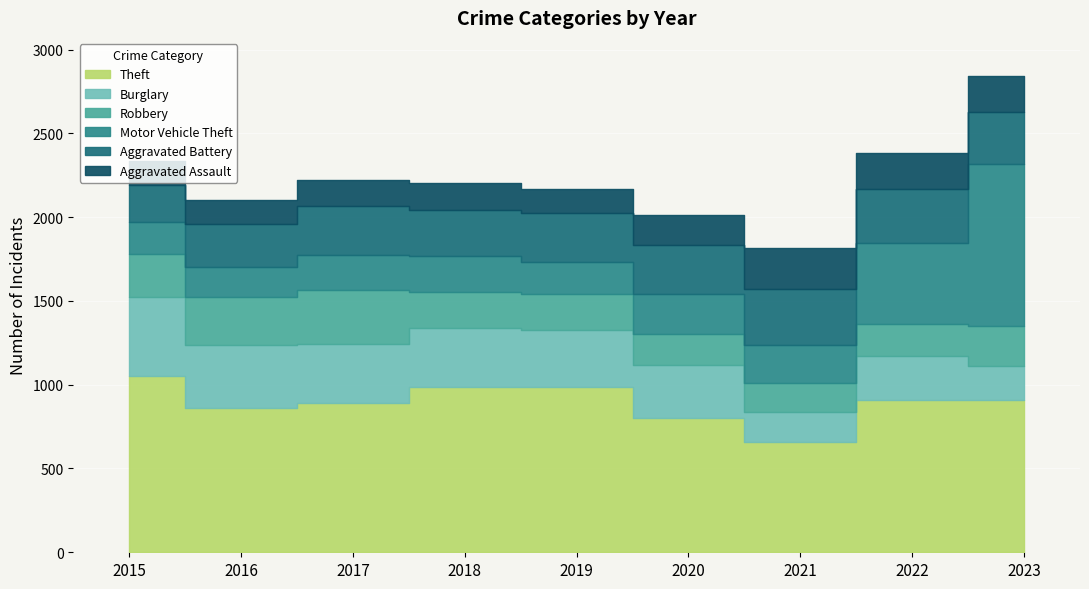

True or false: Theft and Burglary cross at least once.

False